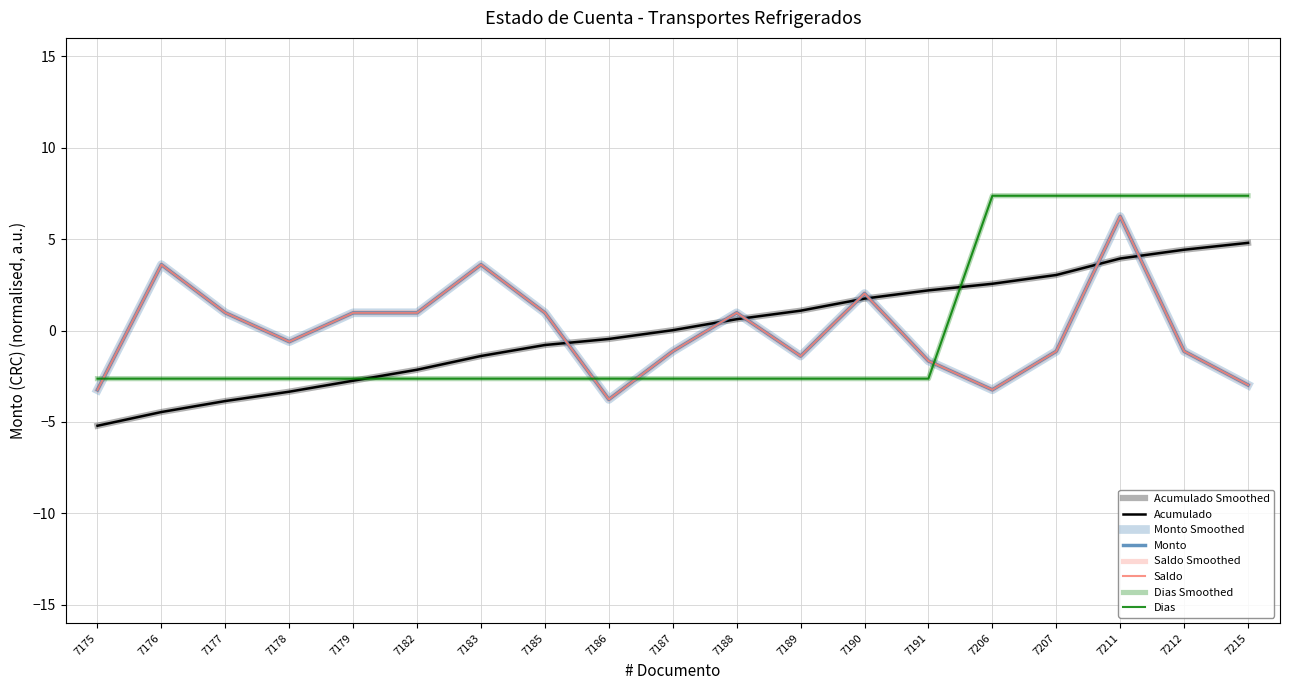

Does the chart display data point markers on the line(s)?

No